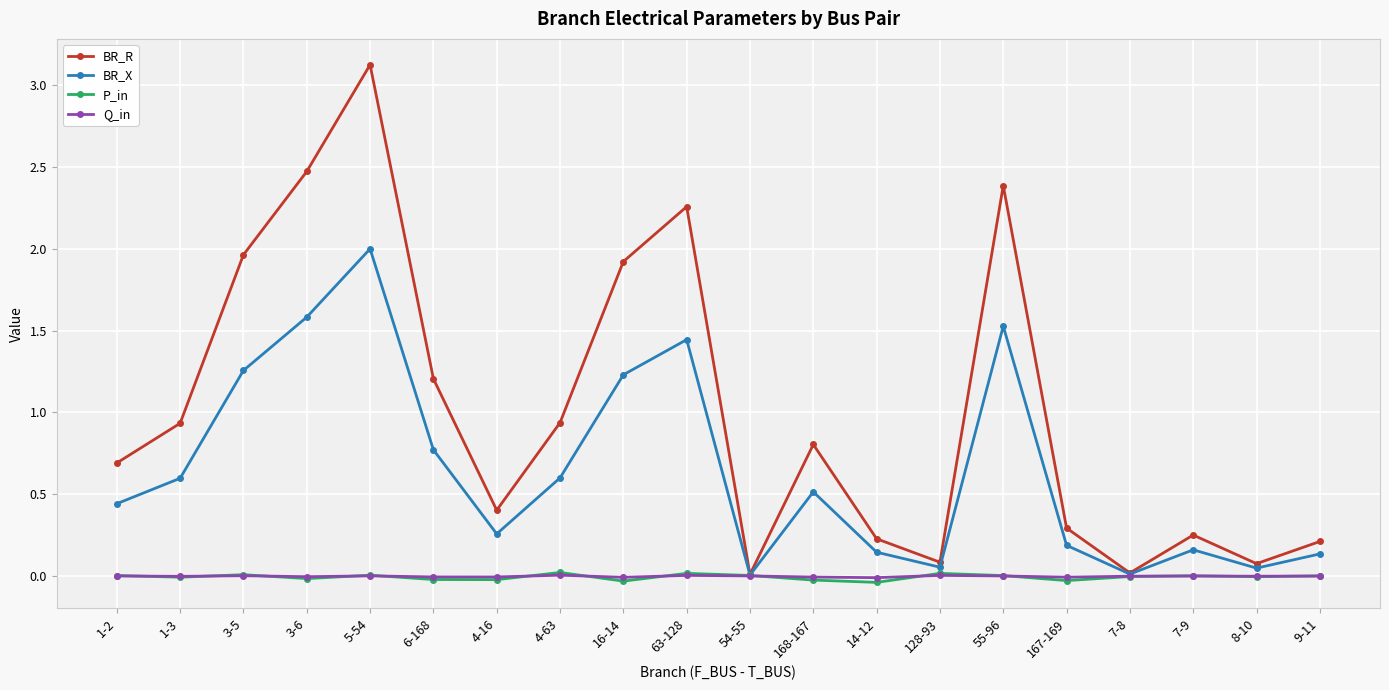

Is the value of Q_in at 128-93 greater than the value of BR_R at 128-93?

No